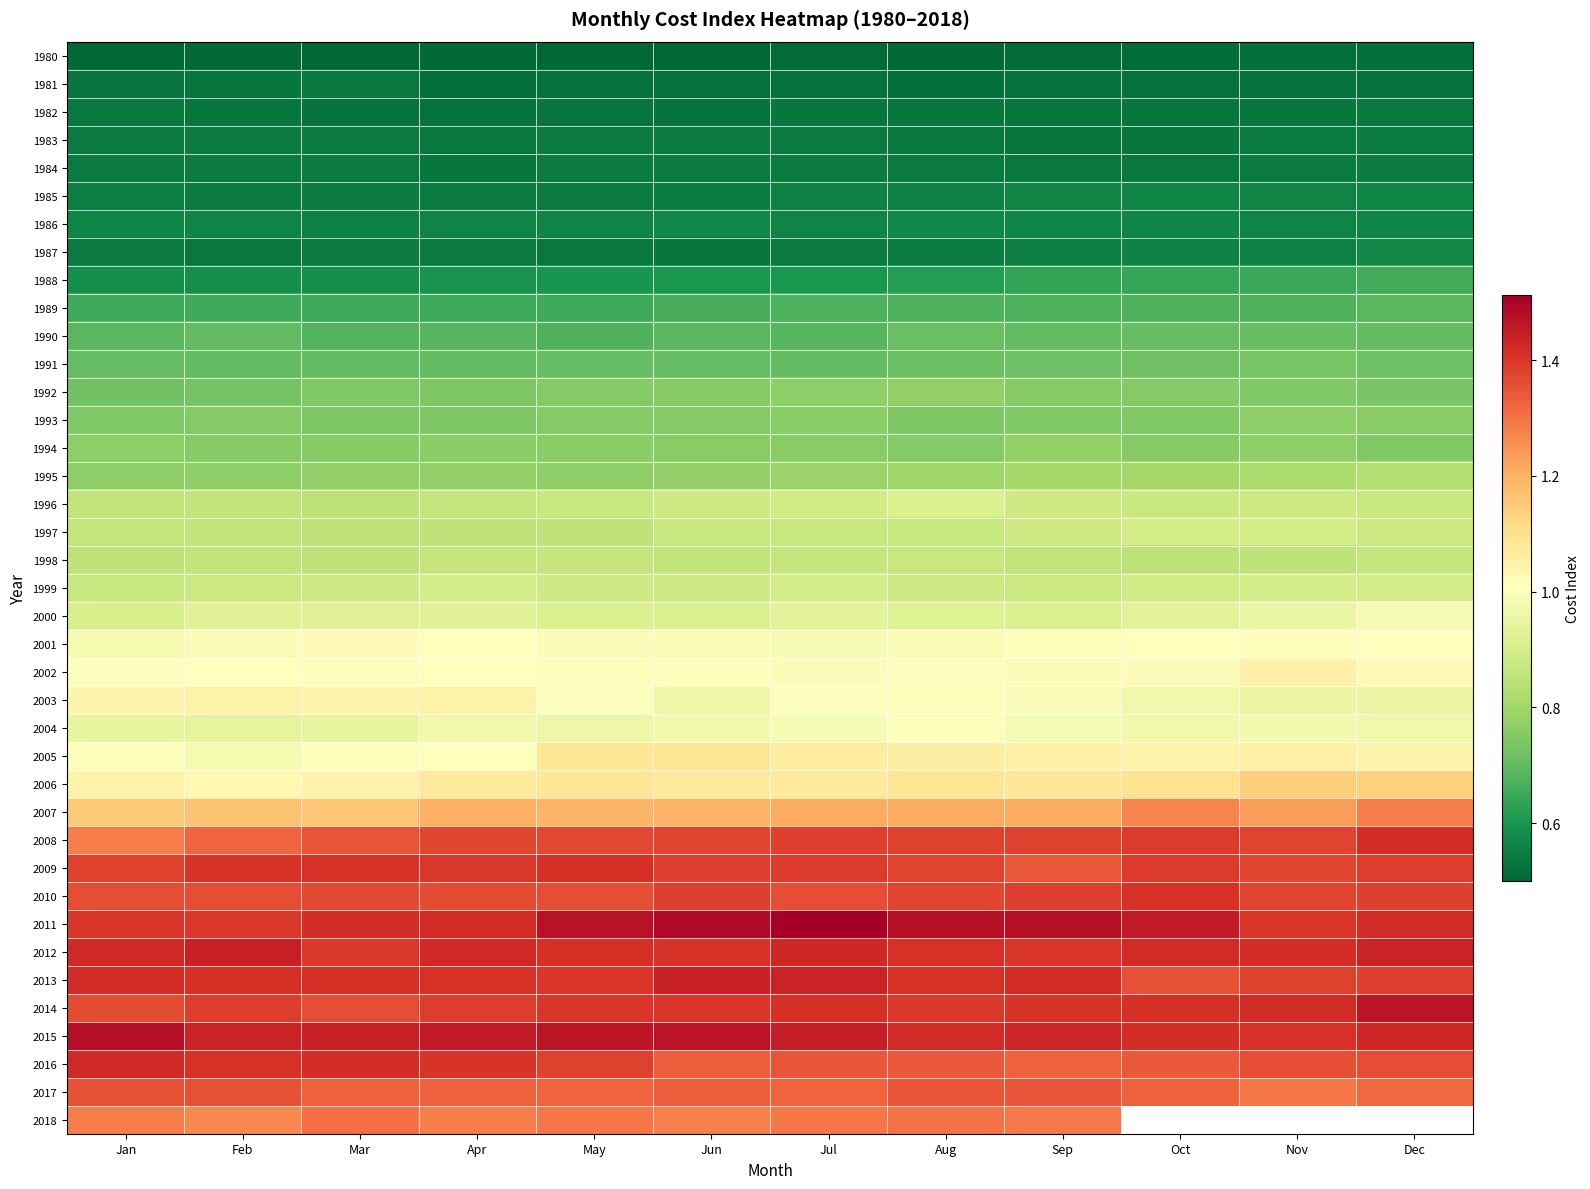

Is it true that 1992 equals 0.7 at Jan?

True